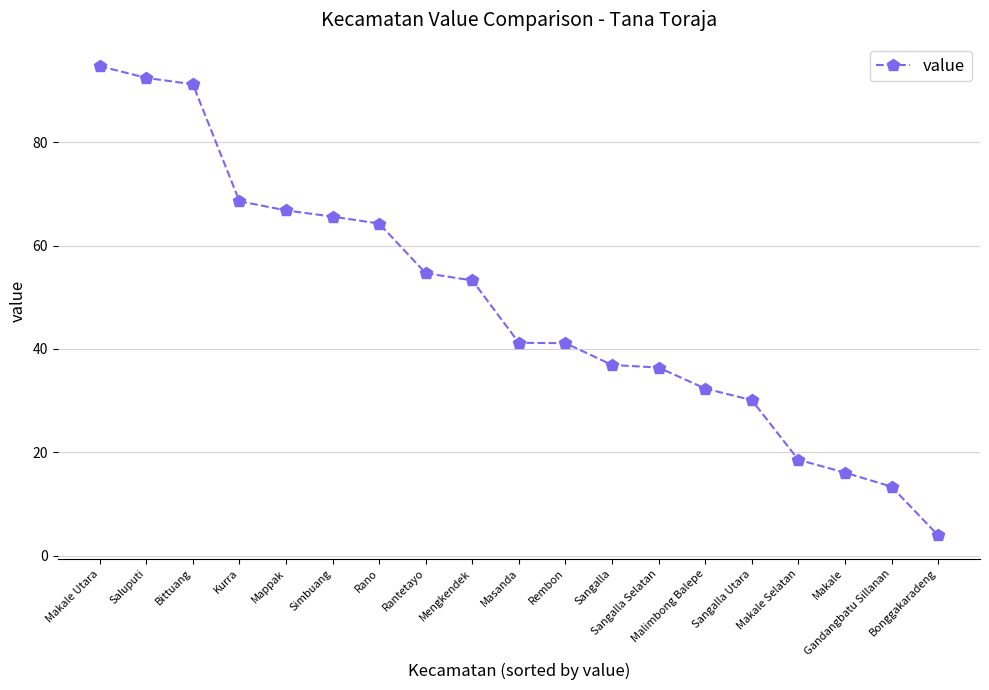

Is it true that the value at Sangalla Utara is 30.1?

True